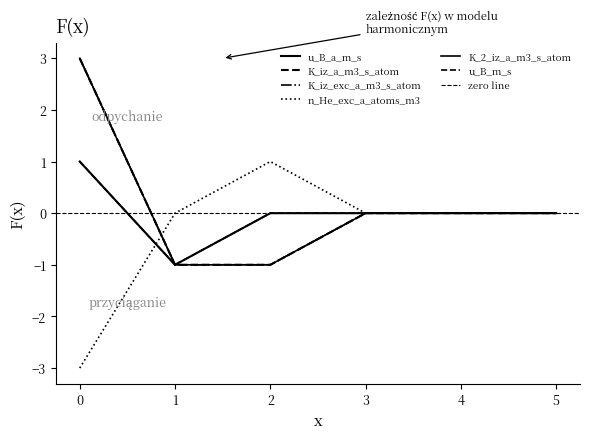

Is it true that K_iz_exc_a_m3_s_atom equals 4 at 0?

False